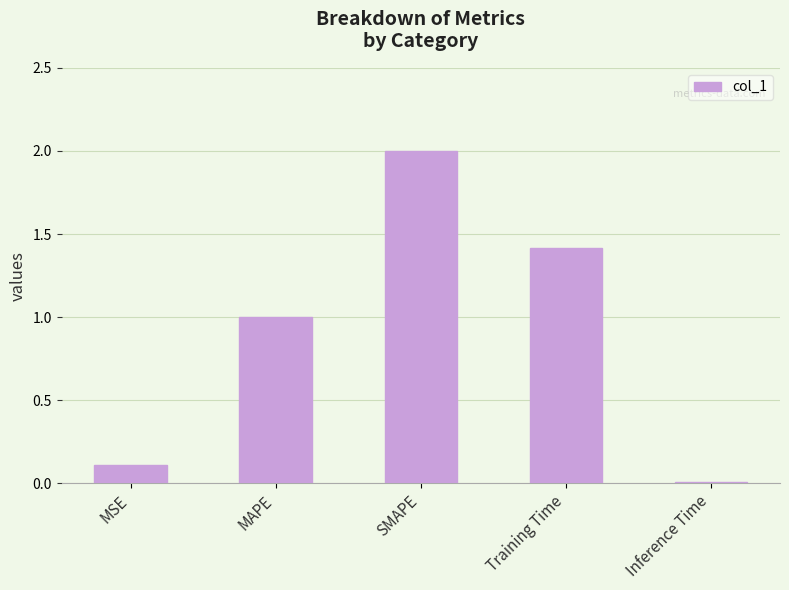

True or false: the data shows 1.0 at MAPE.

True